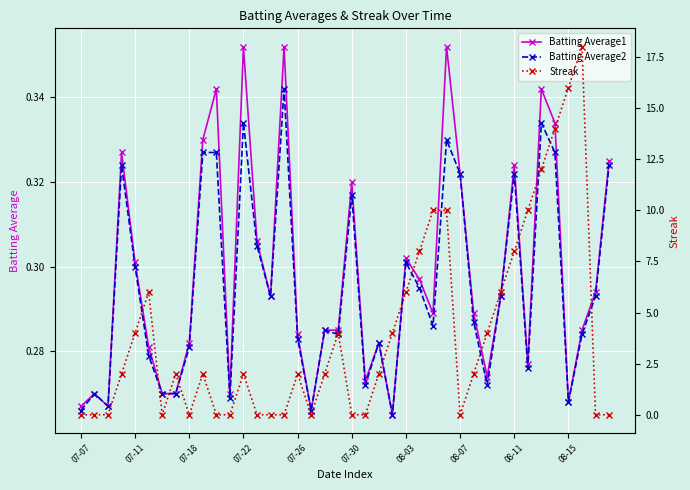

What is the value of the Streak point at the 33rd from the left?

8.0